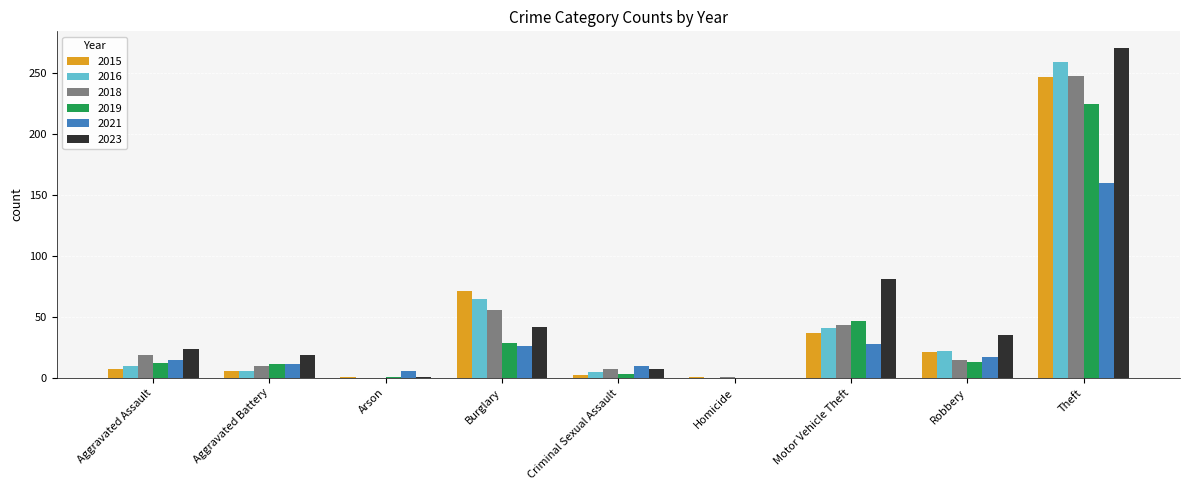

Is the value of 2015 at Theft greater than the value of 2019 at Robbery?

Yes